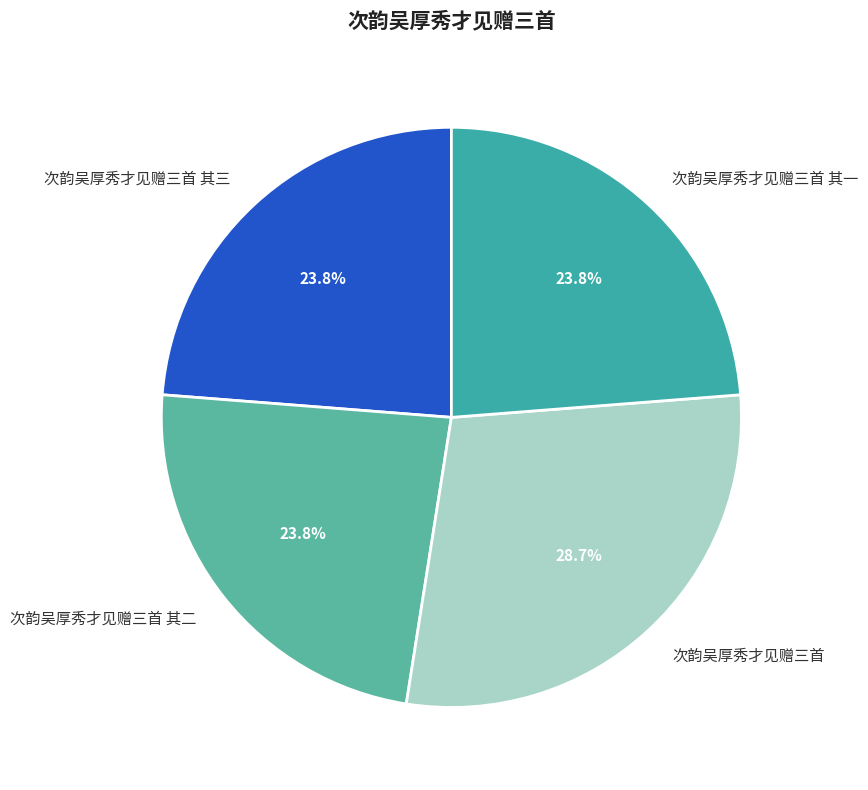

Is there any slice that represents more than half of the pie?

No